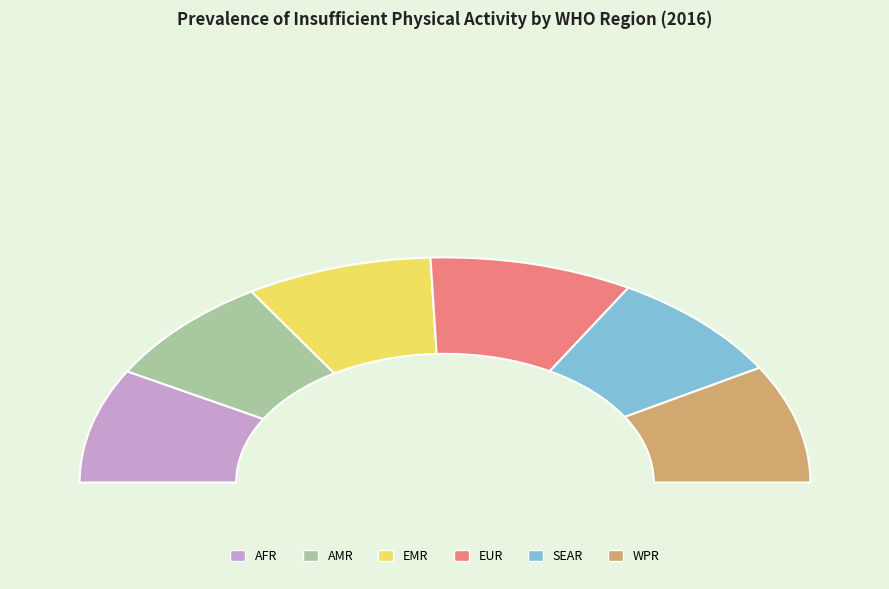

What is the change in value from AFR to SEAR?

-0.2